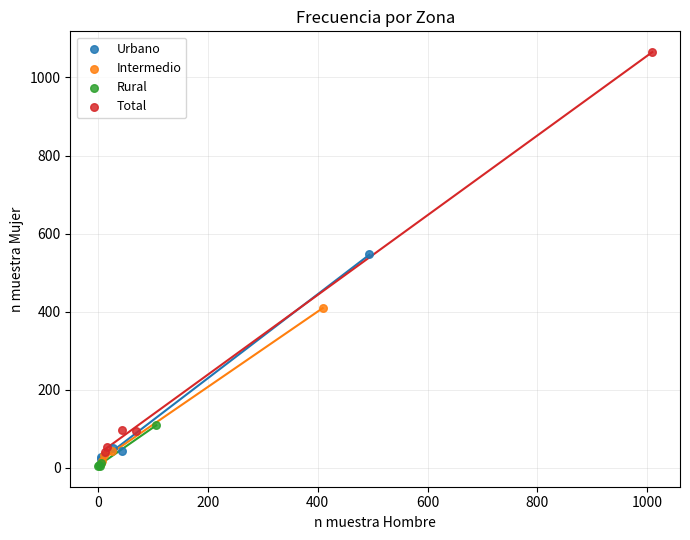

Which series contains the highest Y value?

Total